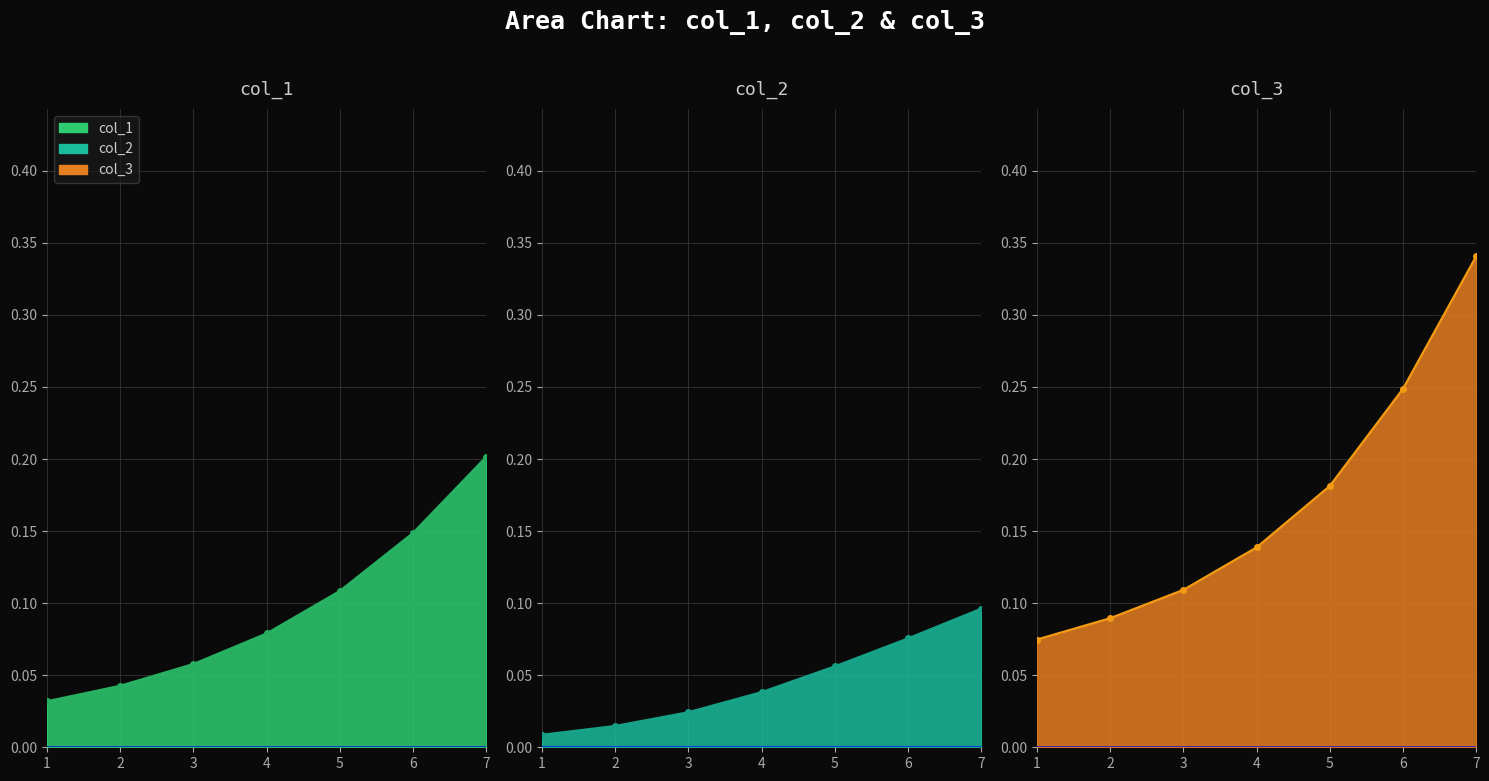

At how many categories does at least one series exceed 0?

7